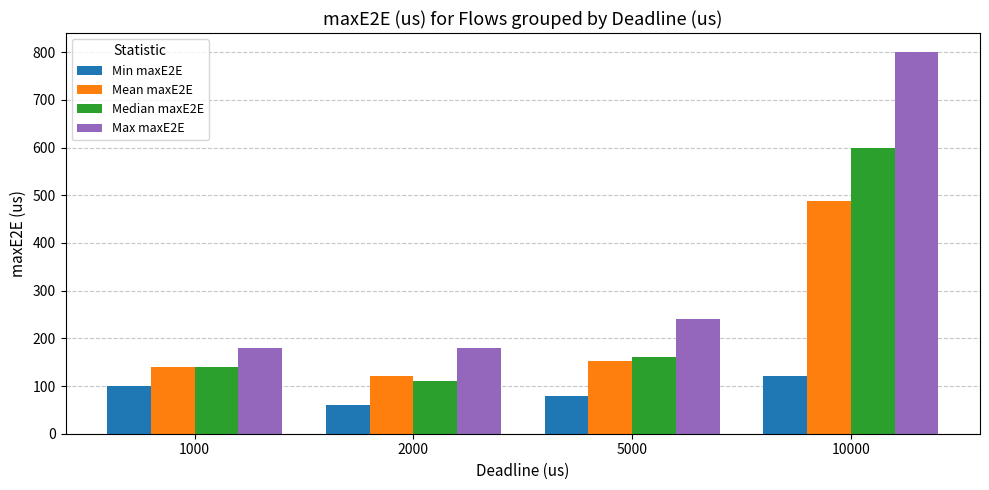

What is the total value across all series at 2000?

470.0